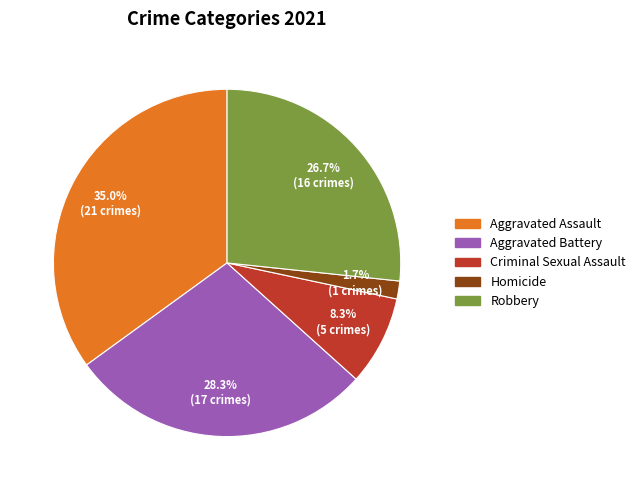

Which has a higher value, Robbery or Homicide?

Robbery